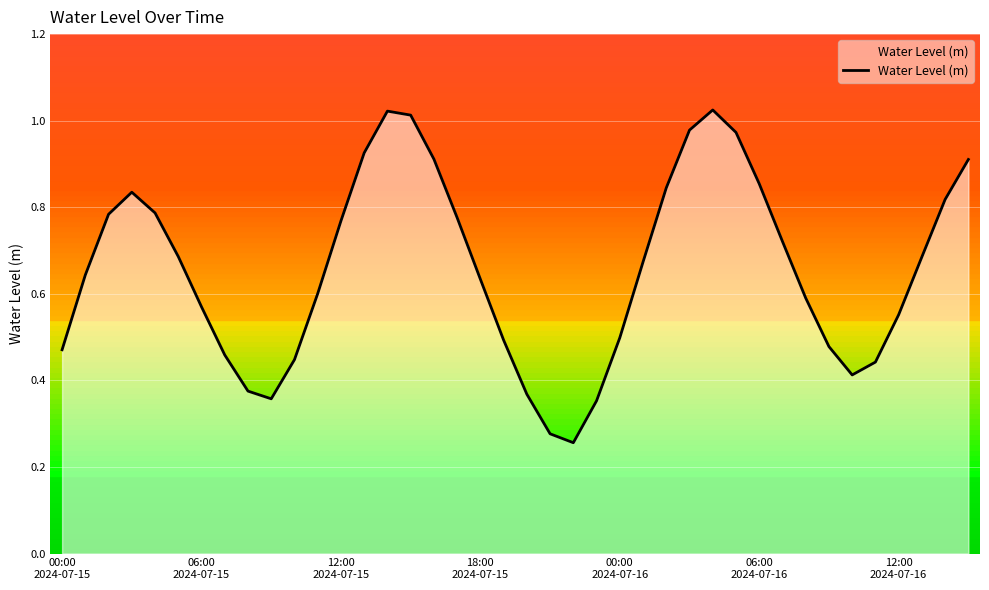

What is the greatest value displayed?

1.0